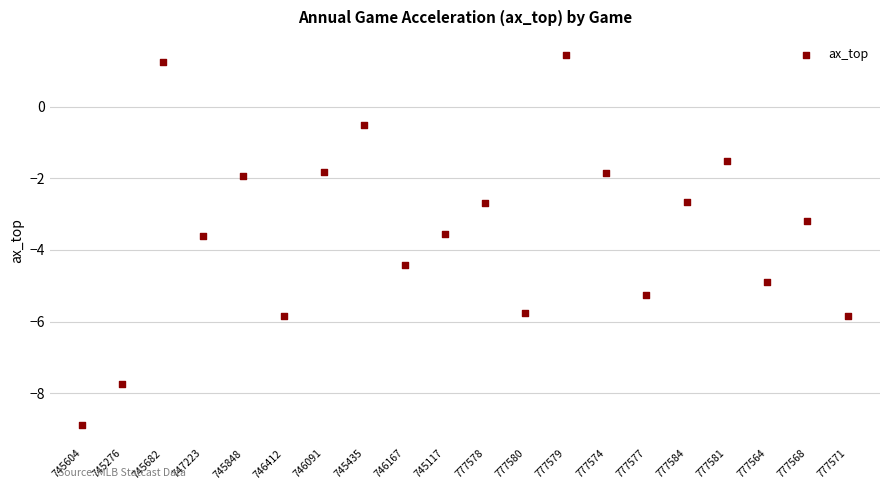

What is the range of Y values (max minus min)?

10.3